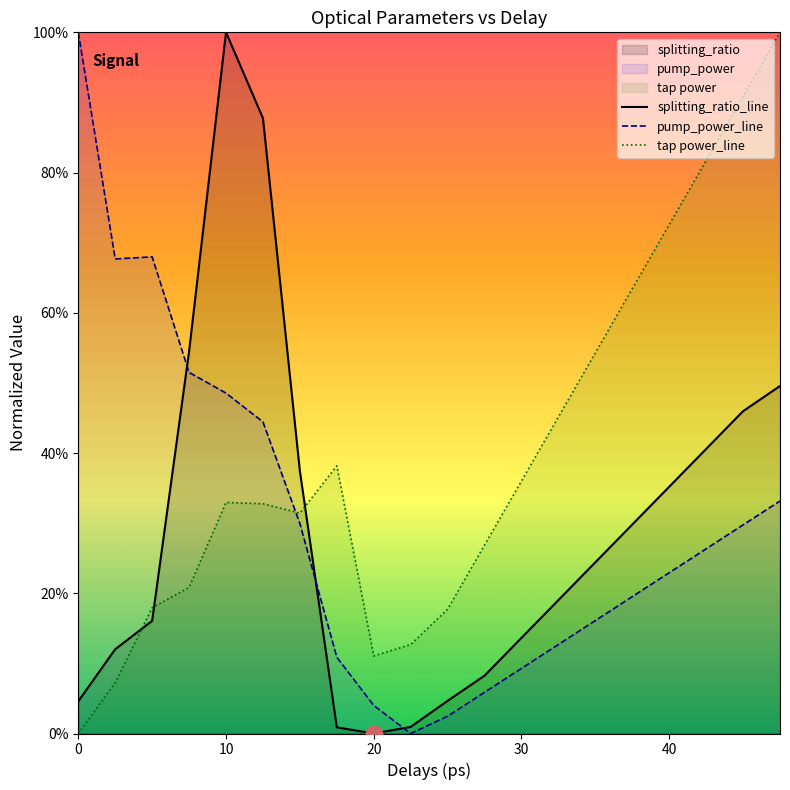

Reading left to right, extract all data points from this chart.

pump_power: 1.0	0.7	0.7	0.5	0.5	0.4	0.3	0.1	0.0	0.0	0.0	0.1	0.1	0.1	0.2	0.2	0.2	0.3	0.3	0.3
splitting_ratio: 0.0	0.1	0.2	0.5	1.0	0.9	0.4	0.0	0.0	0.0	0.0	0.1	0.1	0.2	0.2	0.3	0.4	0.4	0.5	0.5
tap power: 0.0	0.1	0.2	0.2	0.3	0.3	0.3	0.4	0.1	0.1	0.2	0.3	0.4	0.5	0.5	0.6	0.7	0.8	0.9	1.0